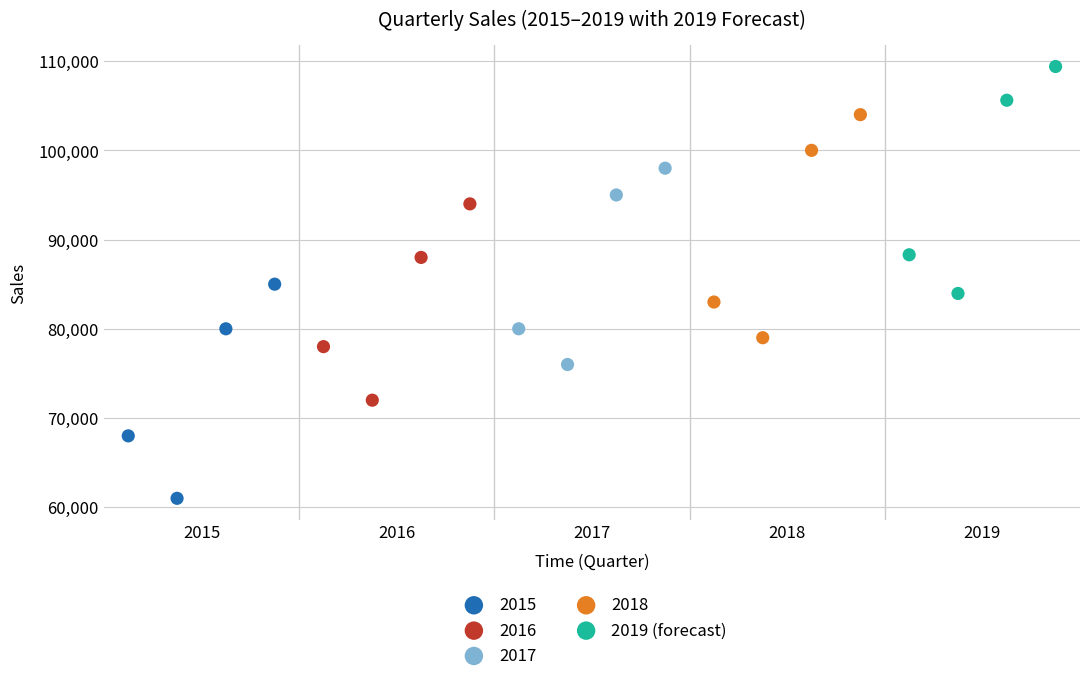

Which series has the largest Y range (max minus min)?

2019 (forecast)